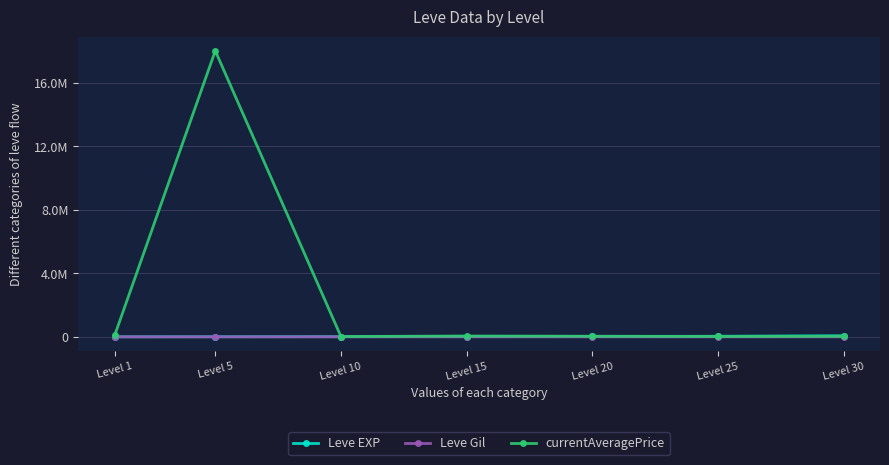

Which series has the largest range (max minus min)?

currentAveragePrice